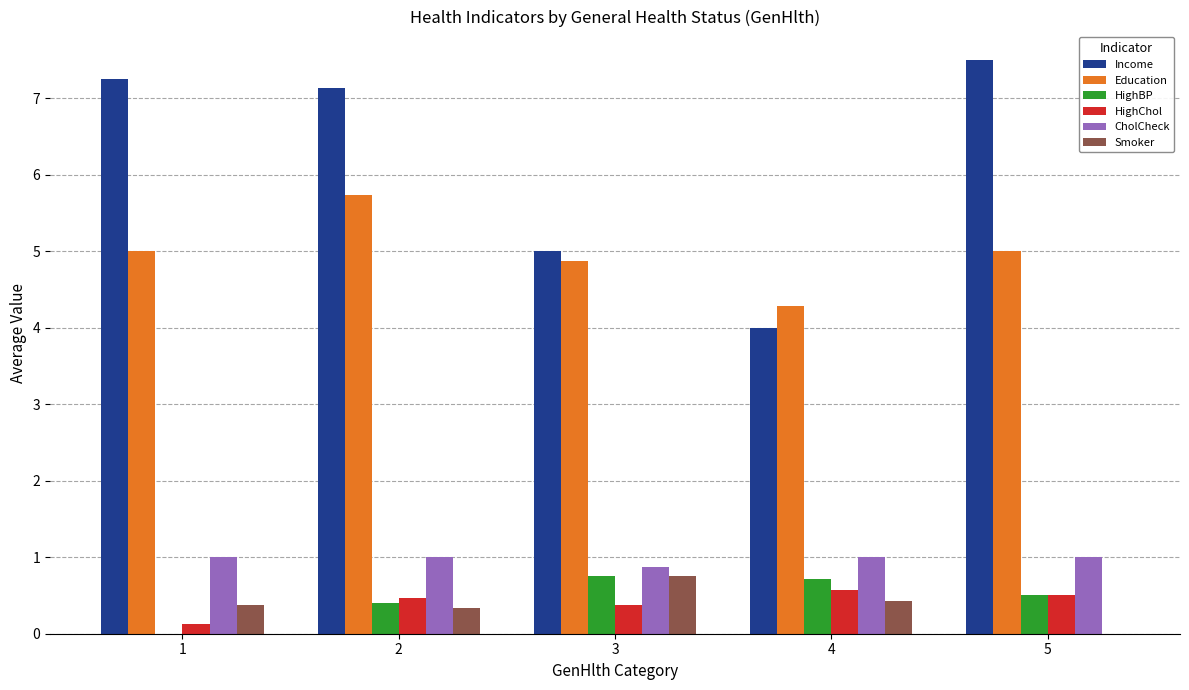

Which category has the highest value in the Smoker series?

3